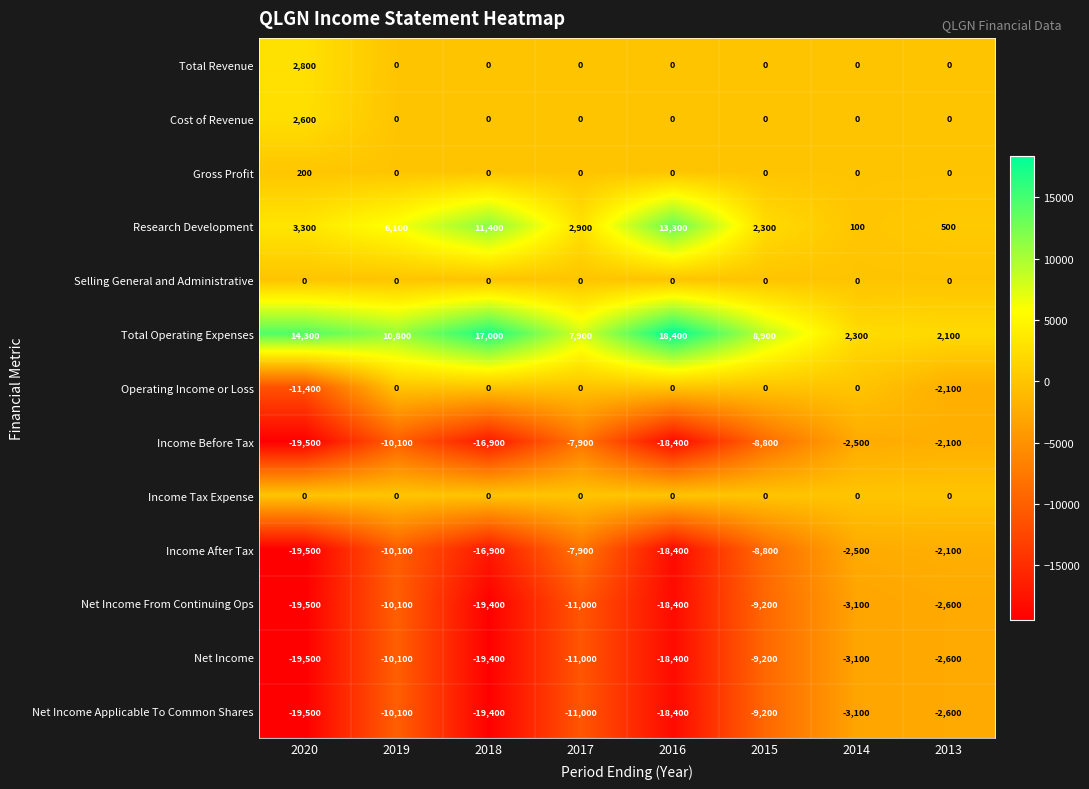

The Income After Tax series shows -7900 at 2017. True or false?

True